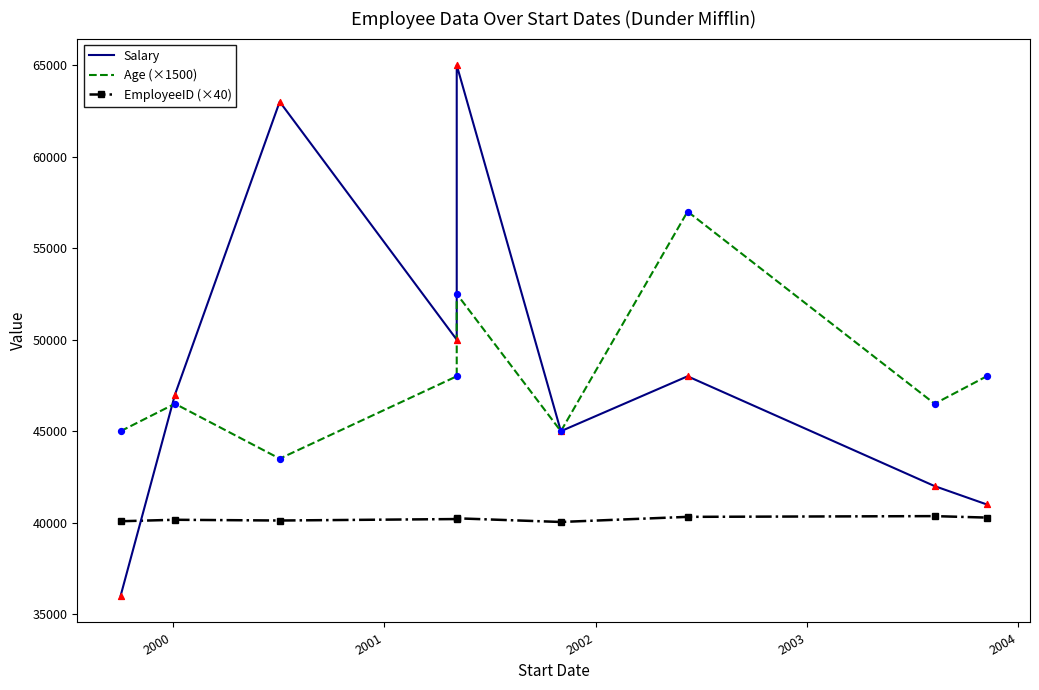

Is the value of Salary at 6 greater than the value of Age (×1500) at 7?

Yes